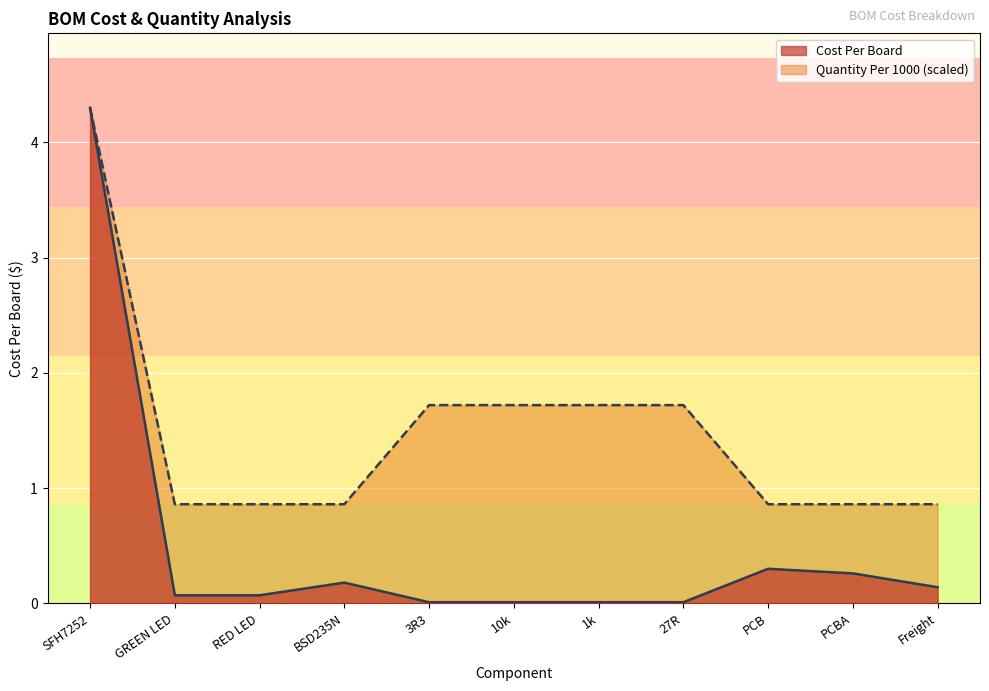

Rank the categories by Cost Per Board value from highest to lowest.

SFH7252, PCB, PCBA, BSD235N, Freight, GREEN LED, RED LED, 3R3, 10k, 1k, 27R